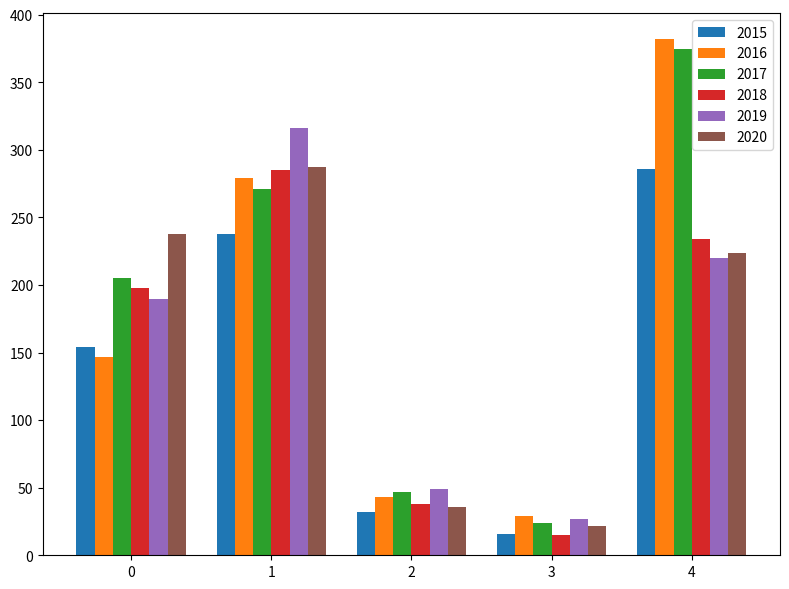

What are all the series names shown in the legend?

2015, 2016, 2017, 2018, 2019, 2020